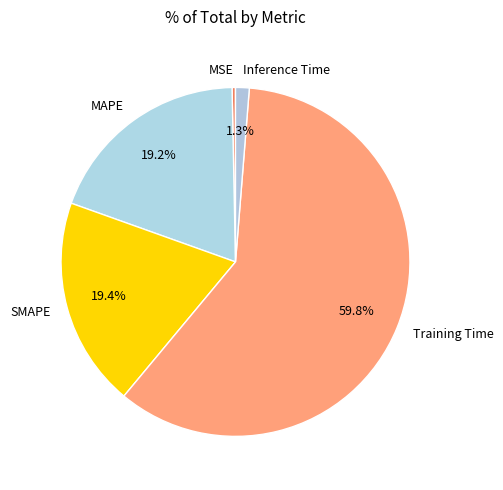

To the nearest percent, what is the average slice percentage?

20%